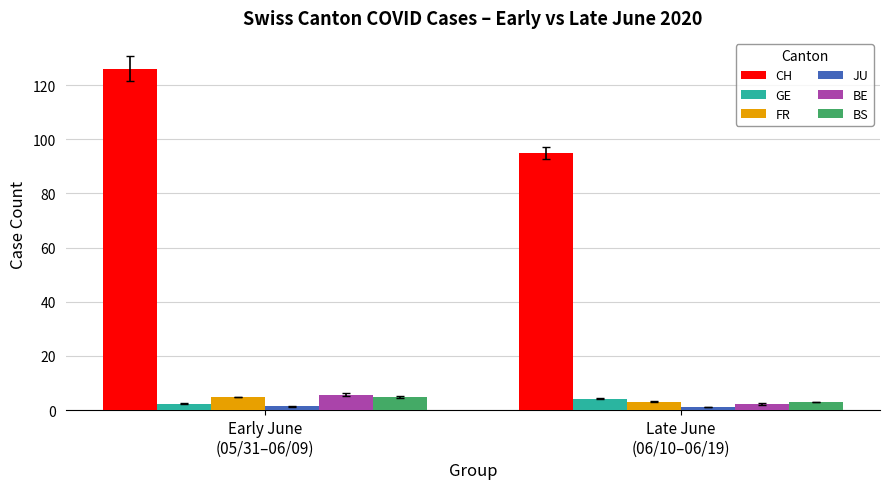

Which series has the widest spread of values?

CH